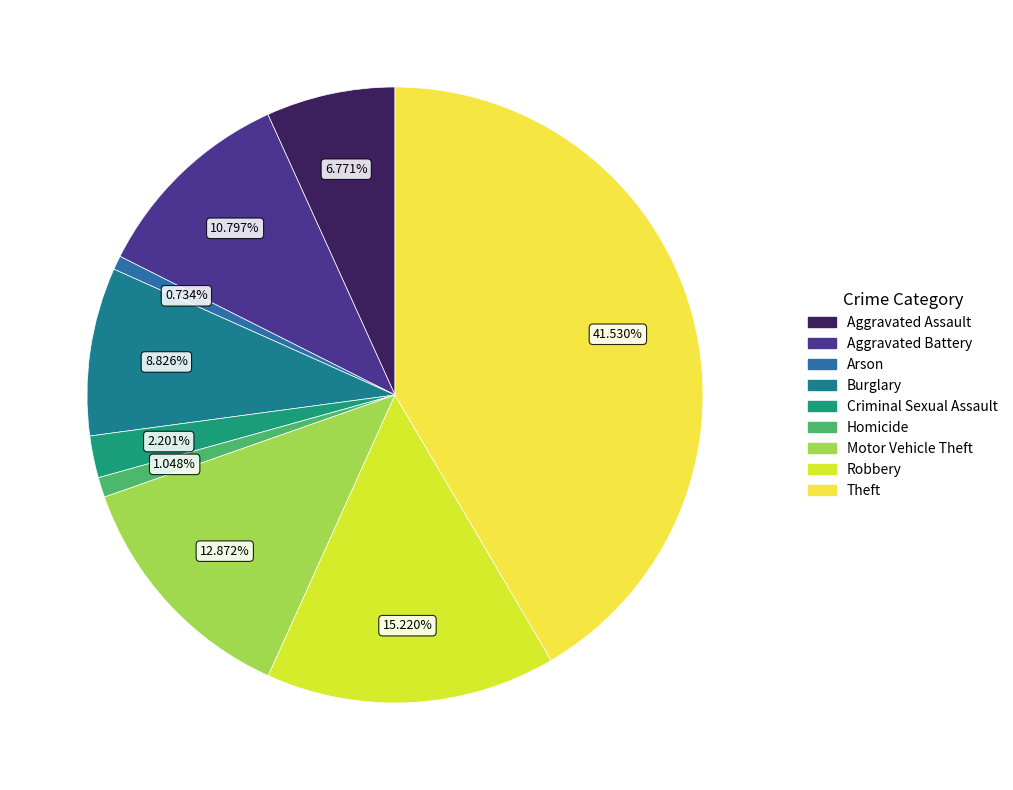

Combined, what portion of the pie is Arson and Homicide?

1.8%